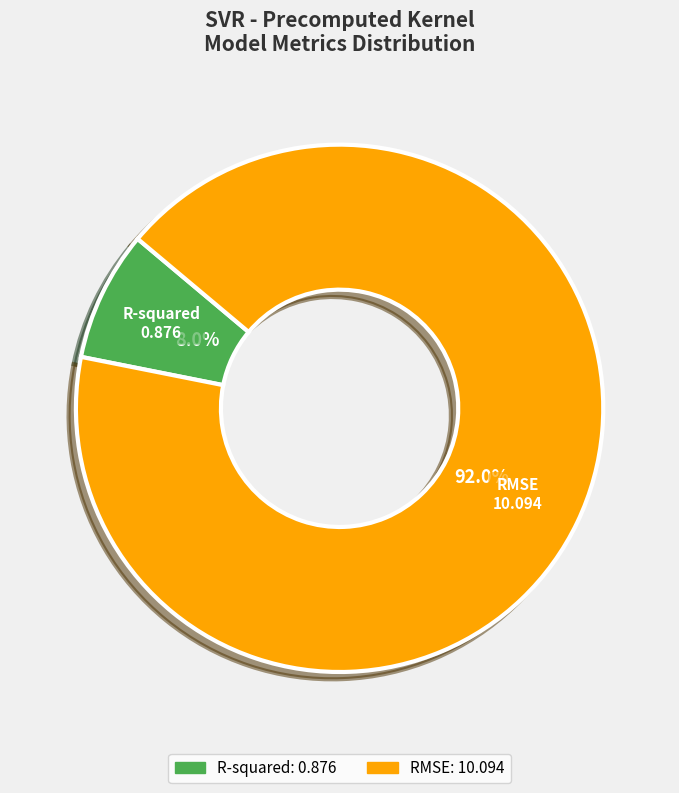

Which has a higher value, R-squared or RMSE?

RMSE